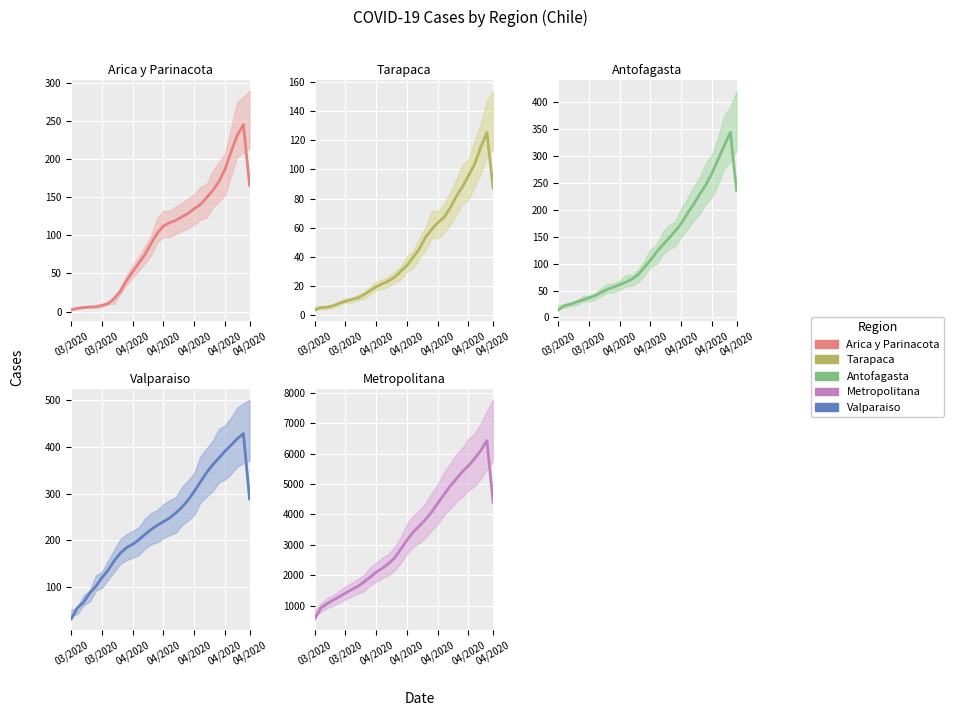

Is this an area chart (filled region under the line)?

No